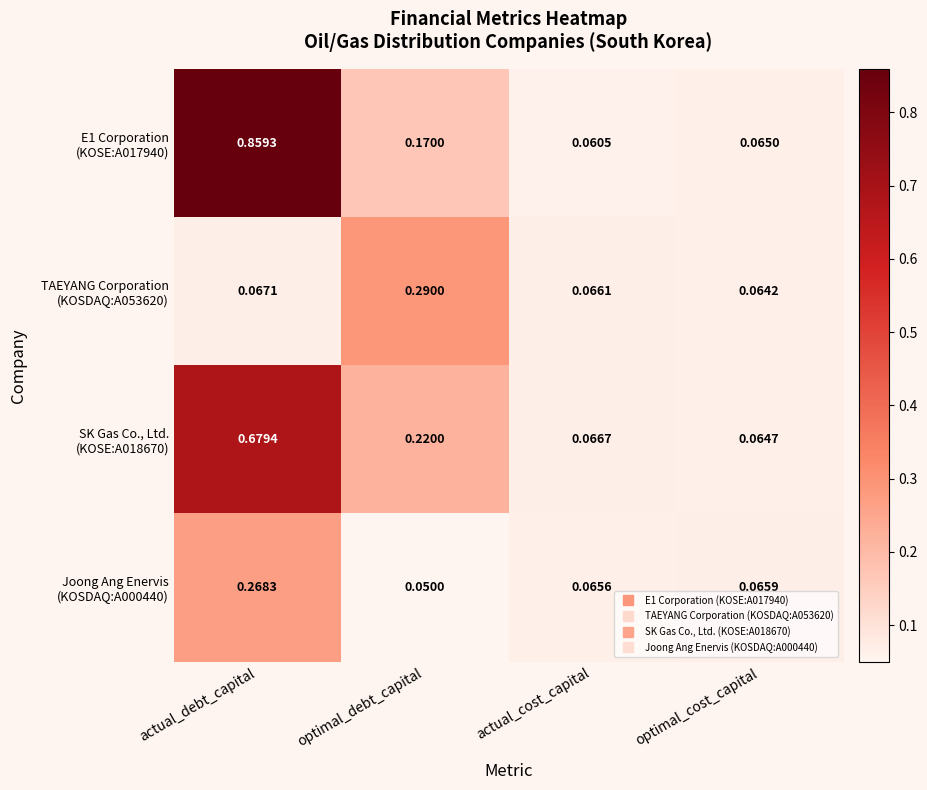

Which label corresponds to the largest value in the chart?

actual_debt_capital